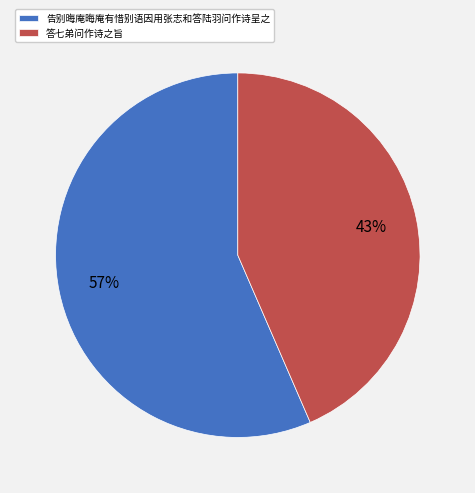

Rank the categories by value from highest to lowest.

告别晦庵晦庵有惜别语因用张志和答陆羽问作诗呈之, 答七弟问作诗之旨